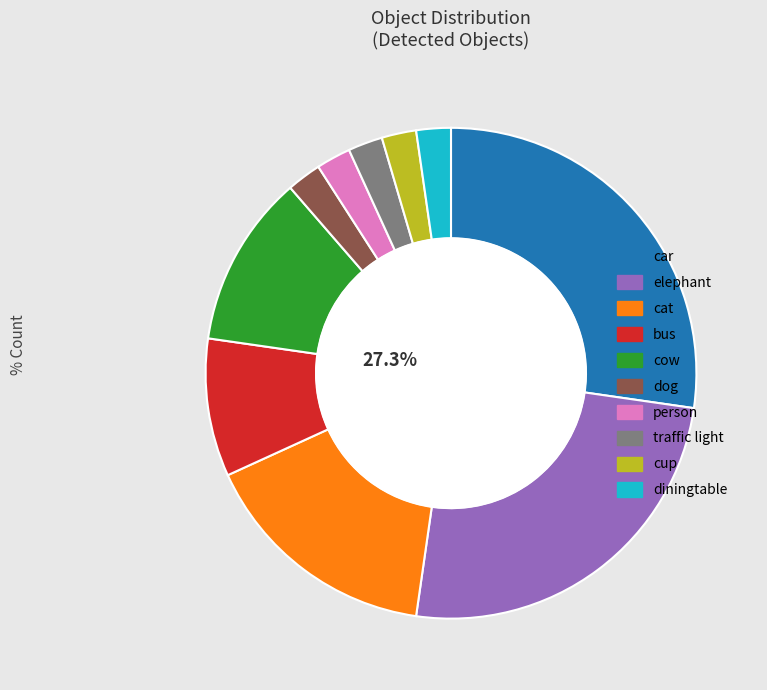

What is the total percentage of bus and cat?

25.0%